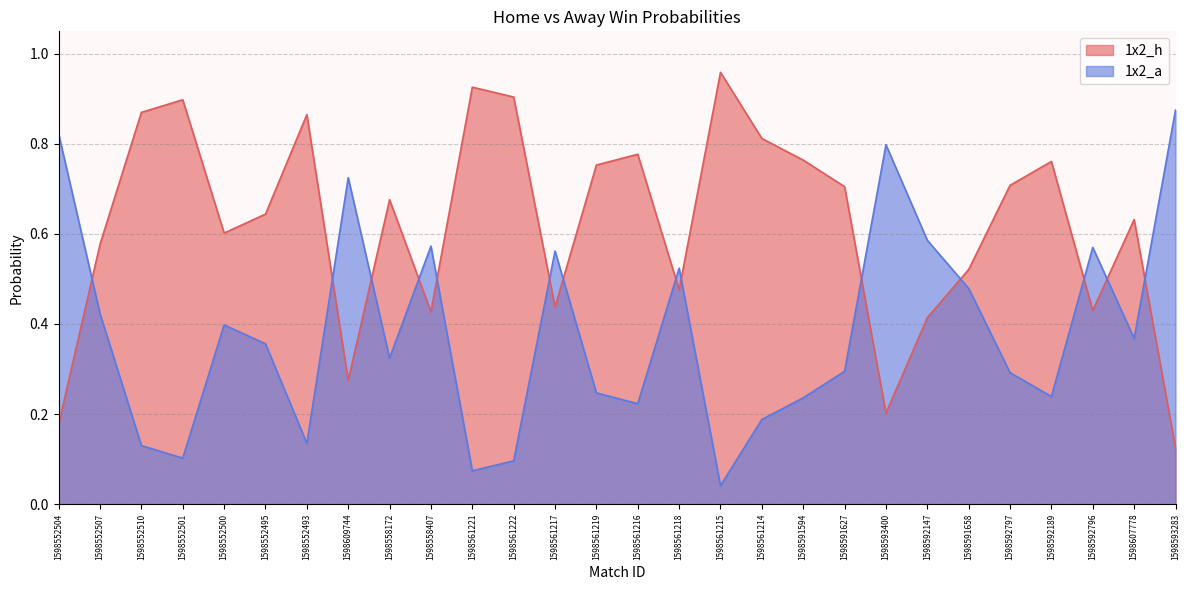

Rank the series by their maximum value, from lowest to highest.

1x2_a, 1x2_h